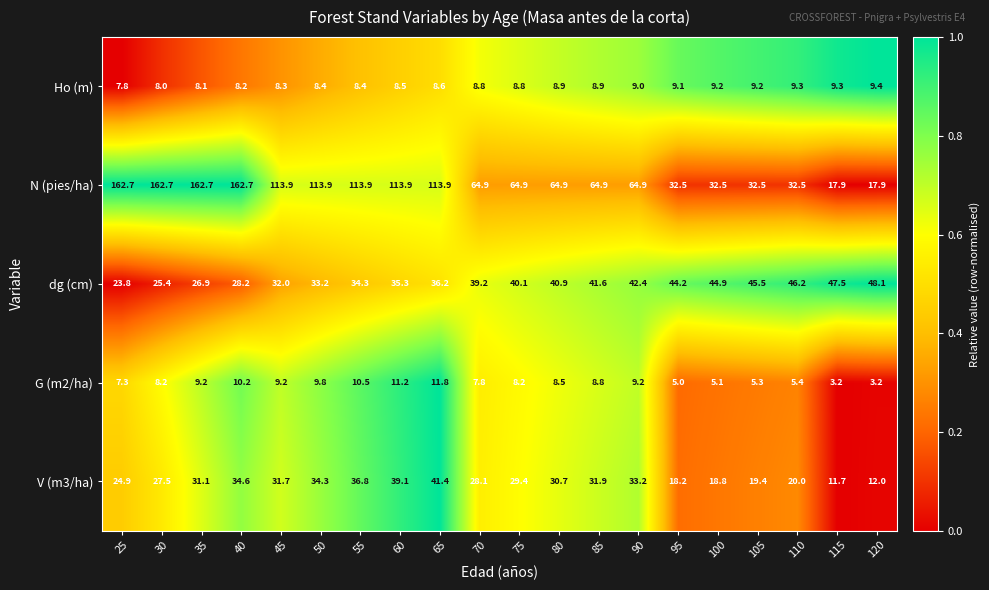

At 75, list the series in order from largest to smallest.

N (pies/ha), dg (cm), V (m3/ha), Ho (m), G (m2/ha)